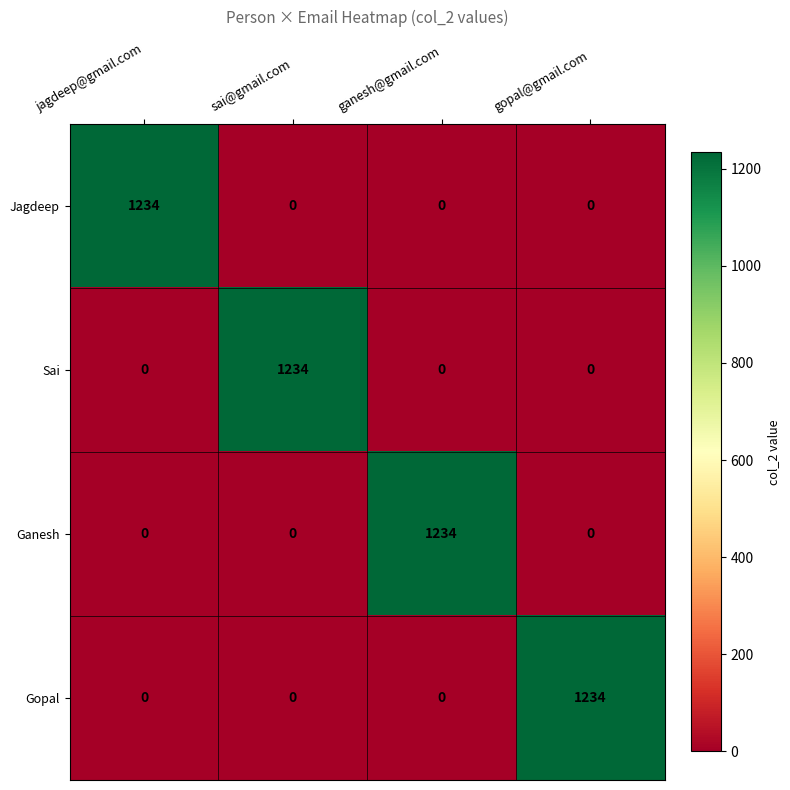

Reading left to right, what are all the values shown in this chart?

Jagdeep: jagdeep@gmail.com=1234	sai@gmail.com=0	ganesh@gmail.com=0	gopal@gmail.com=0
Sai: jagdeep@gmail.com=0	sai@gmail.com=1234	ganesh@gmail.com=0	gopal@gmail.com=0
Ganesh: jagdeep@gmail.com=0	sai@gmail.com=0	ganesh@gmail.com=1234	gopal@gmail.com=0
Gopal: jagdeep@gmail.com=0	sai@gmail.com=0	ganesh@gmail.com=0	gopal@gmail.com=1234